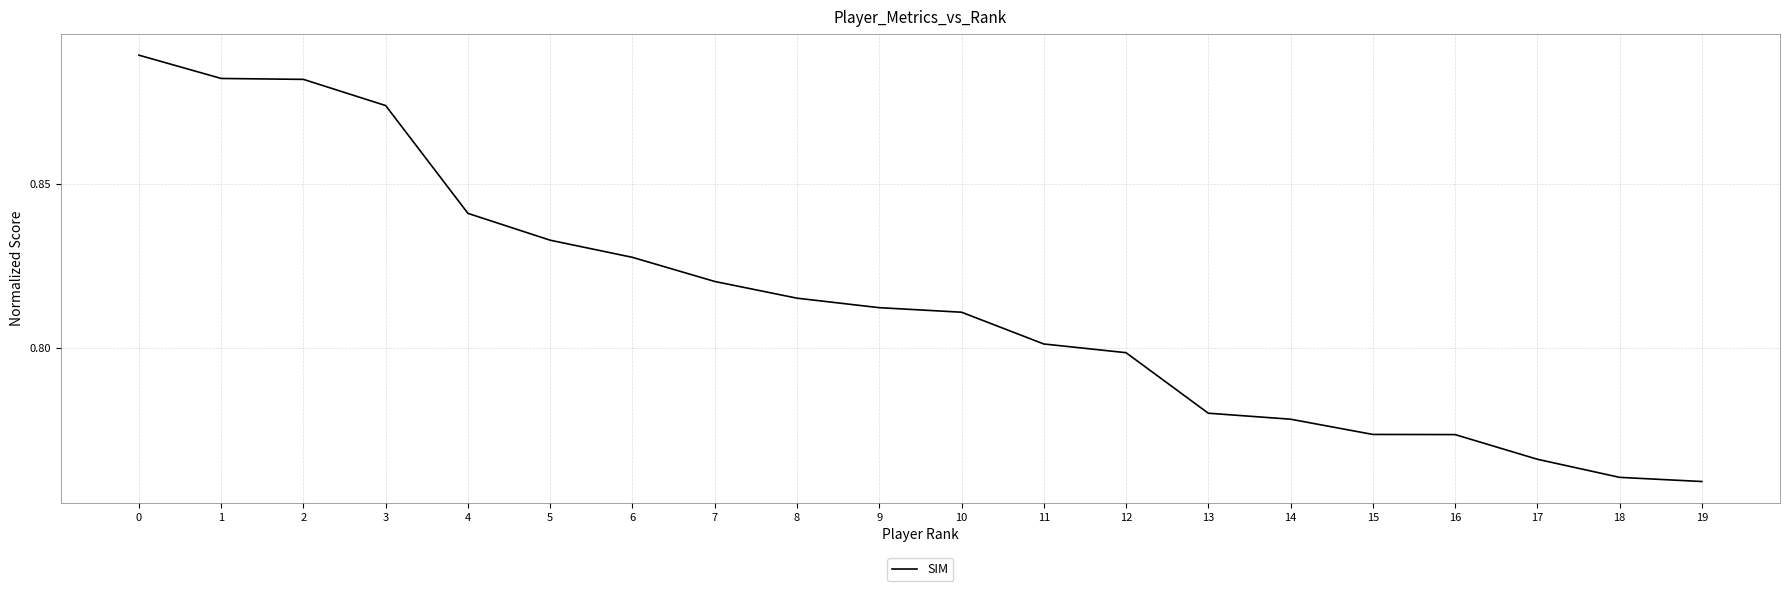

What is the sum of all values?

16.3